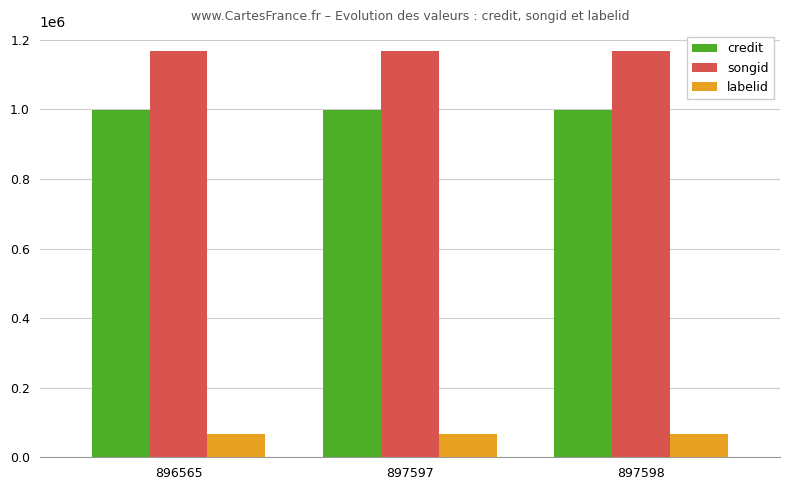

What is the sum of all labelid values?

203853